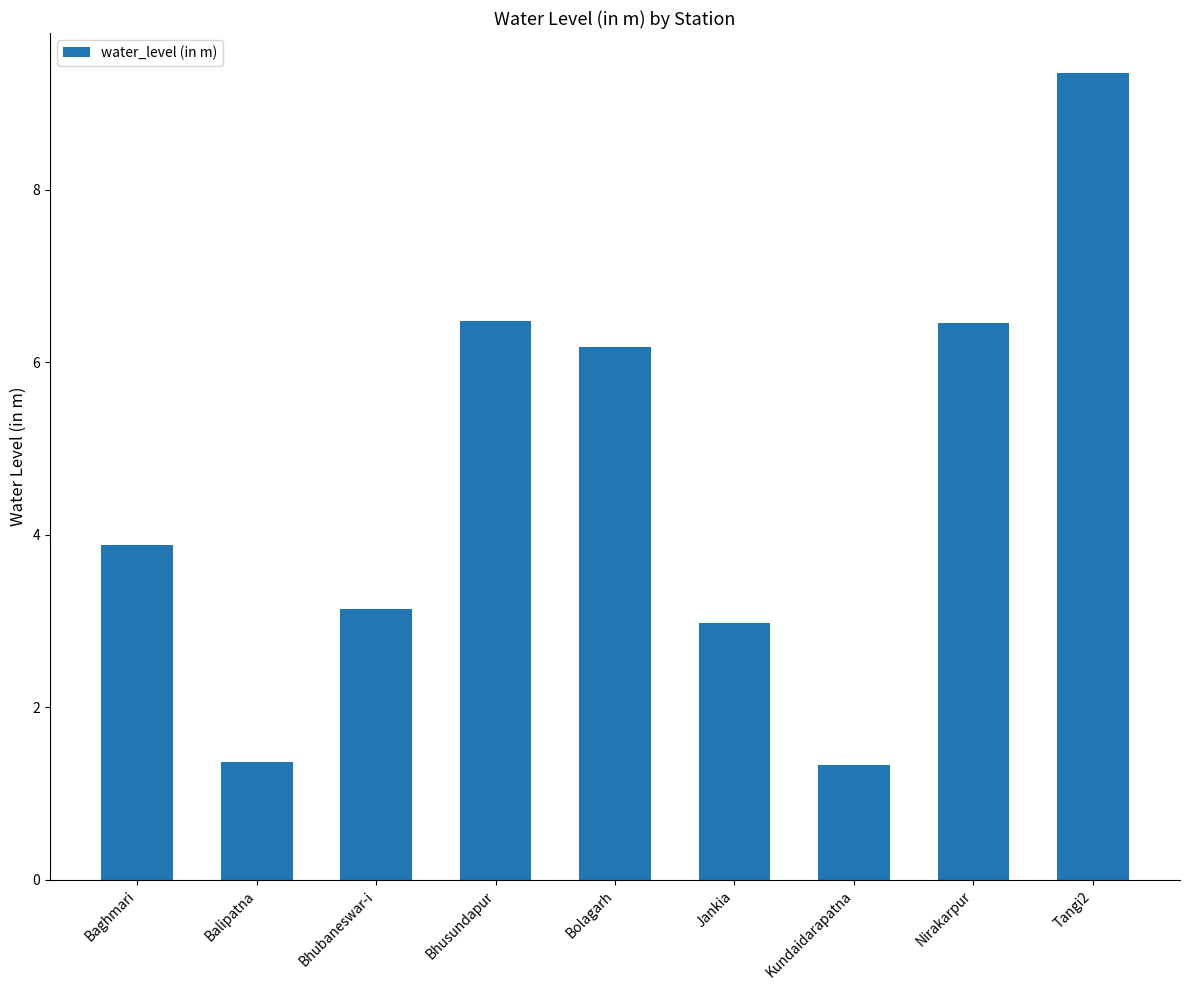

Where does the data first go above 3?

Baghmari